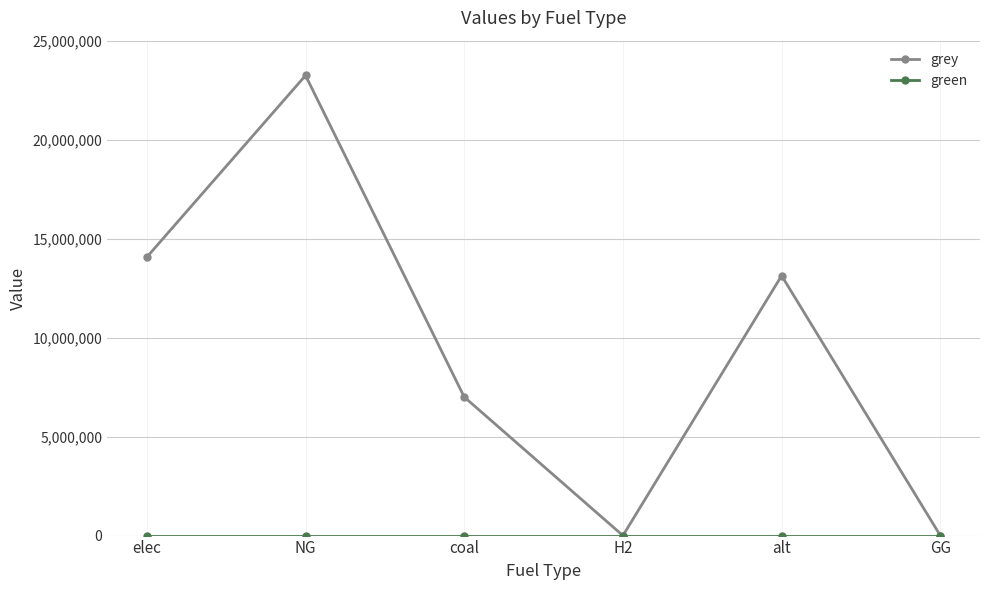

How many data points does each series have?

6